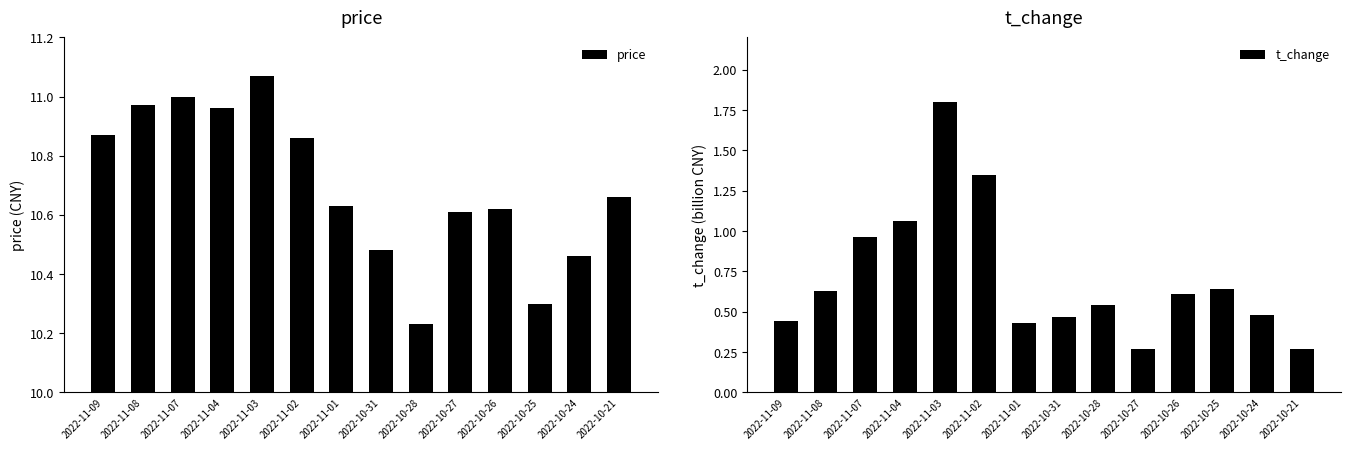

At which category is the sum across all series the highest?

2022-11-03